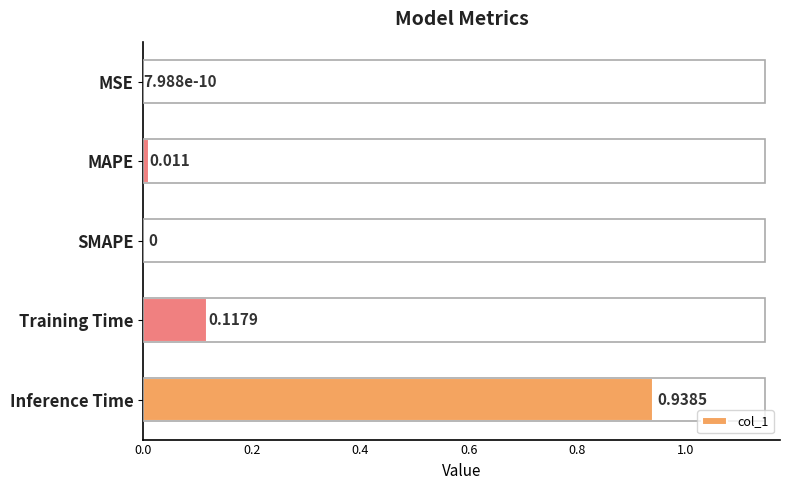

Between Inference Time and SMAPE, which is larger?

Inference Time